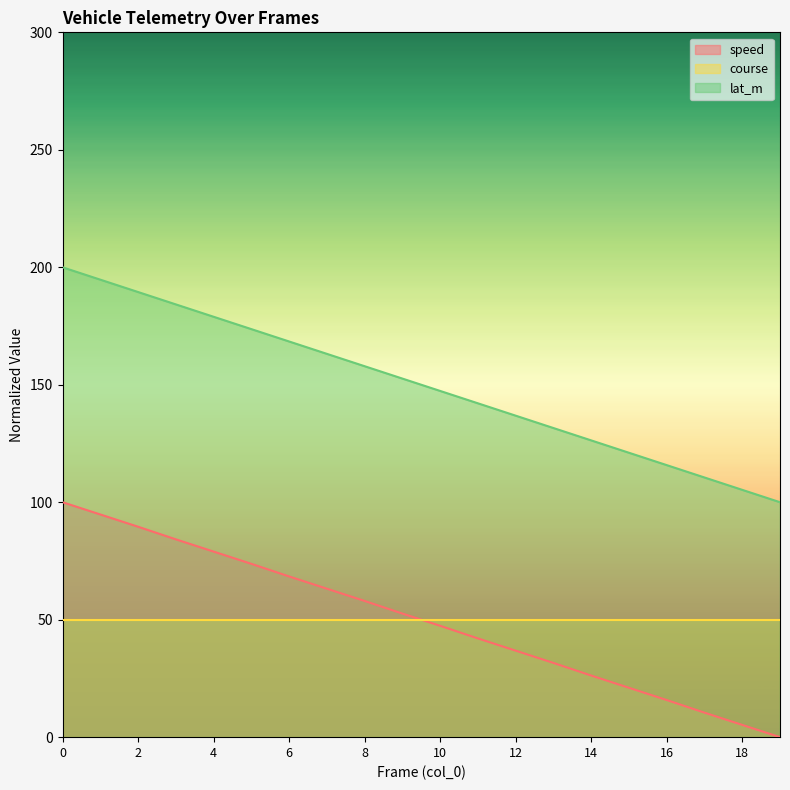

How many lines are shown in the chart?

3